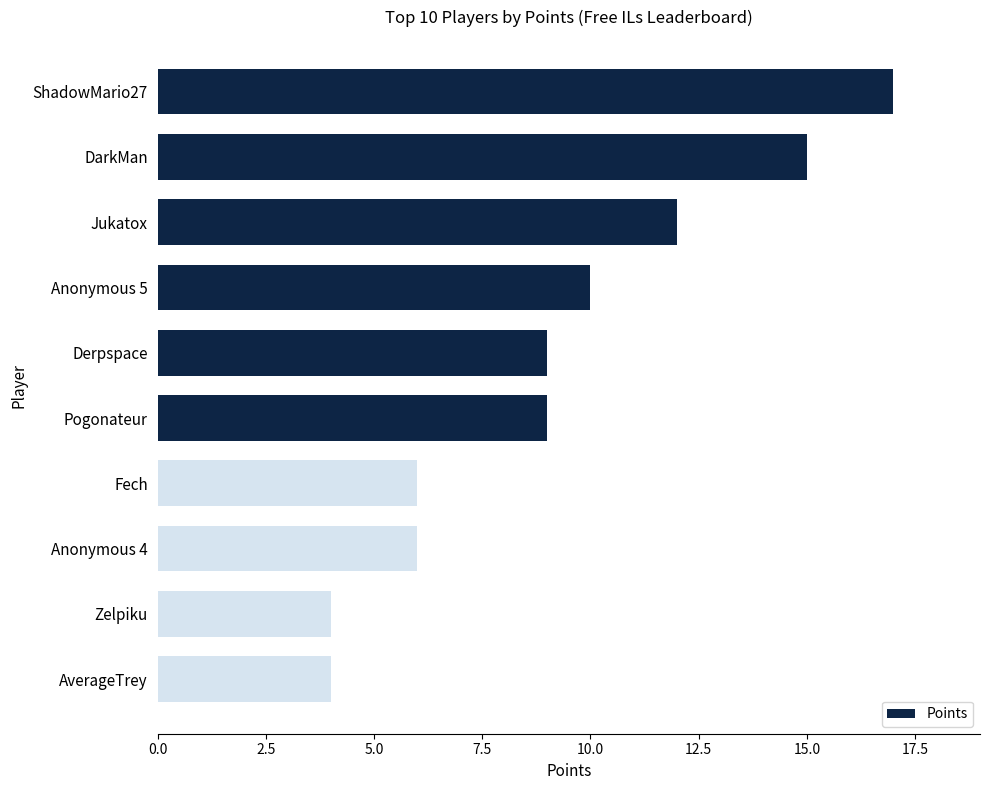

The chart shows a value of 9 at Derpspace. True or false?

True